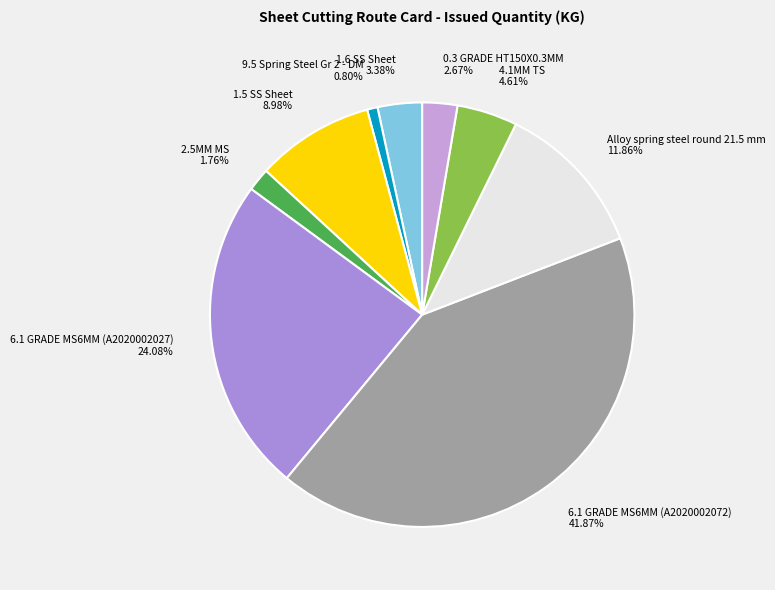

True or false: 2.5MM MS accounts for 8% of the total.

False